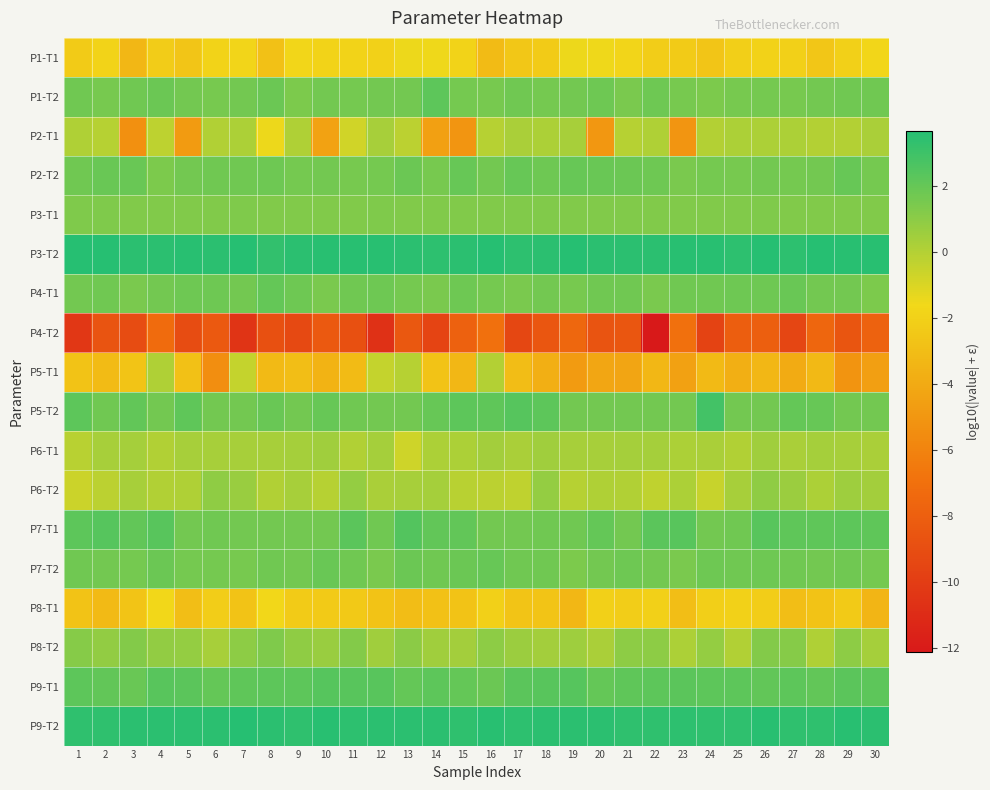

At which category is the sum across all series the highest?

4